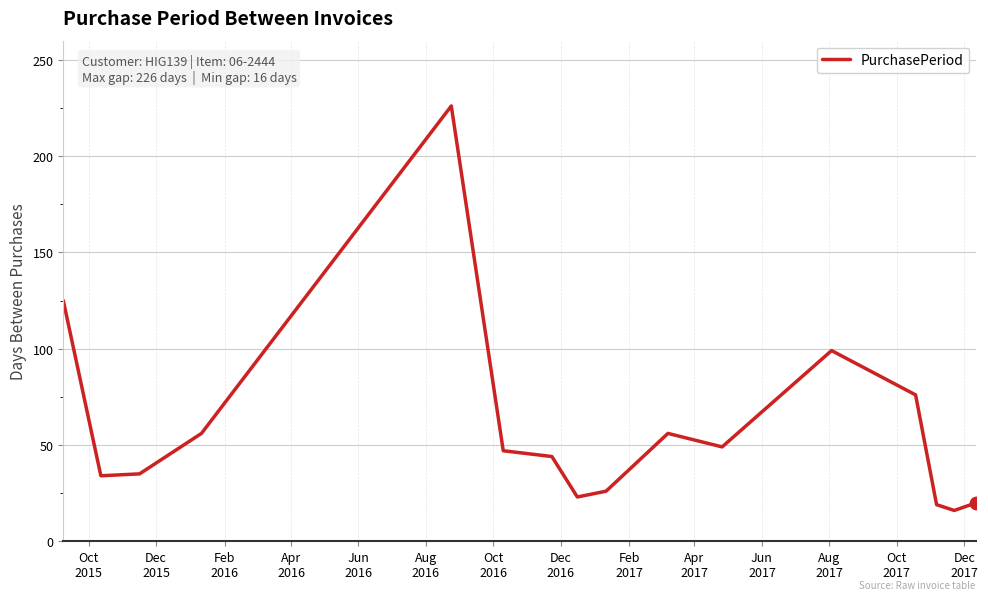

What is the minimum value shown in the chart?

16